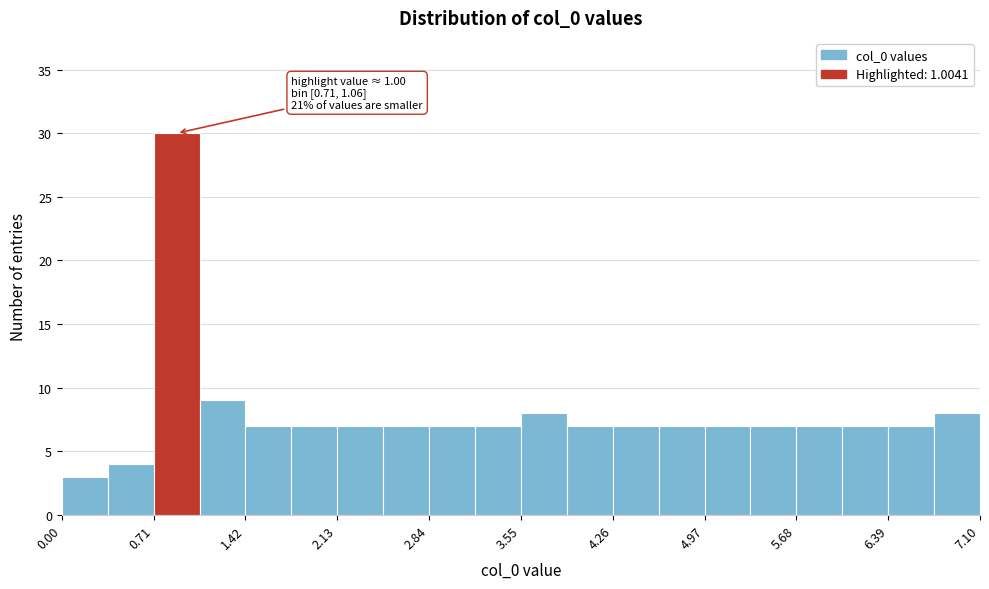

Read against the x-axis, roughly where is the centre of the tallest bar?

0.9